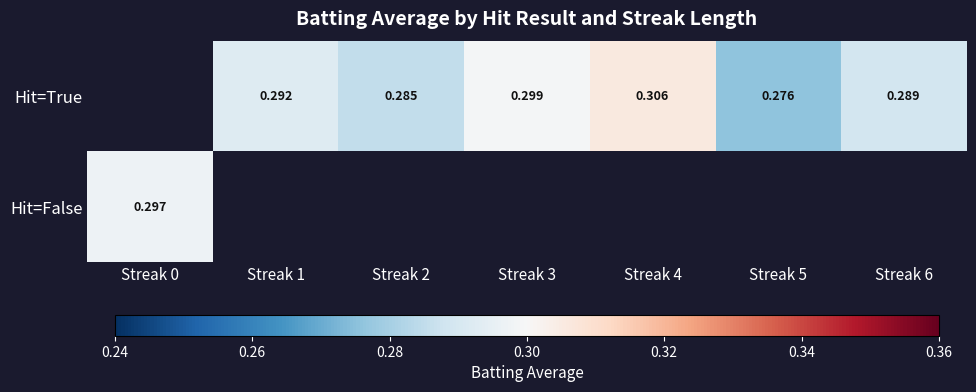

The Hit=True series shows 0.3 at Streak 6. True or false?

True